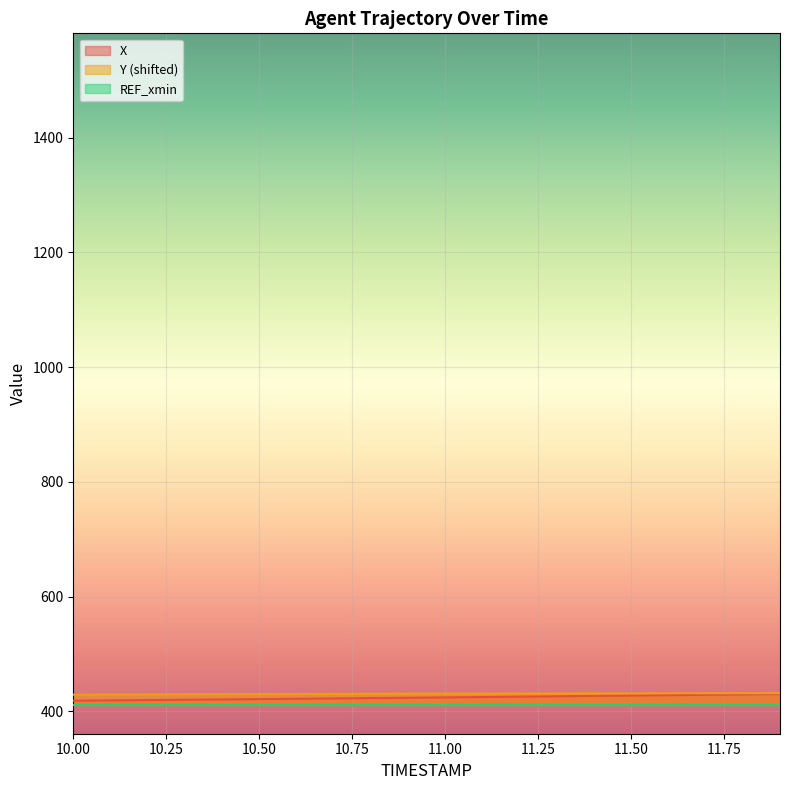

How many data points in Y are less than 431?

9